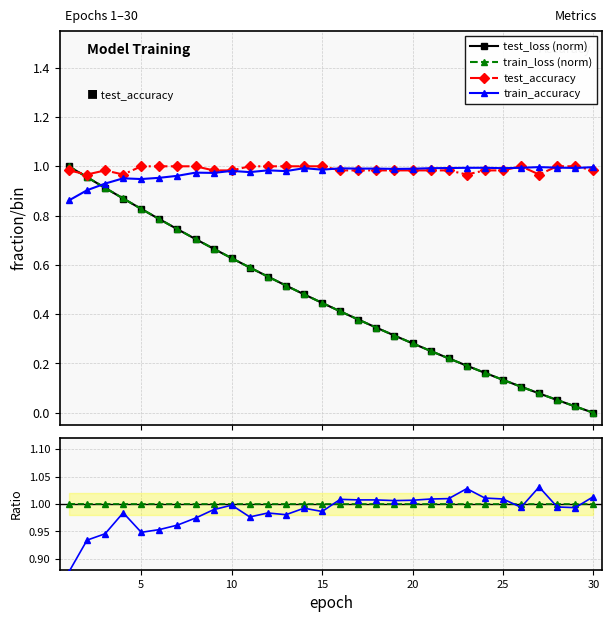

True or false: train_accuracy has more than 2 points higher than both neighbors.

True